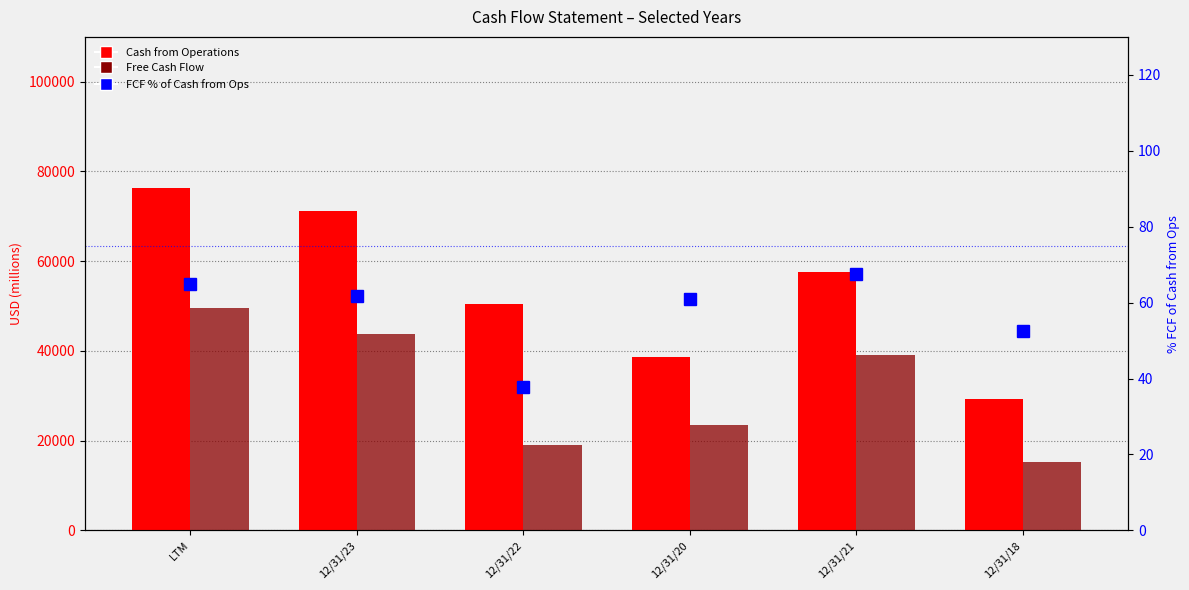

What is the approximate value of Free Cash Flow at 12/31/22?

19044.0